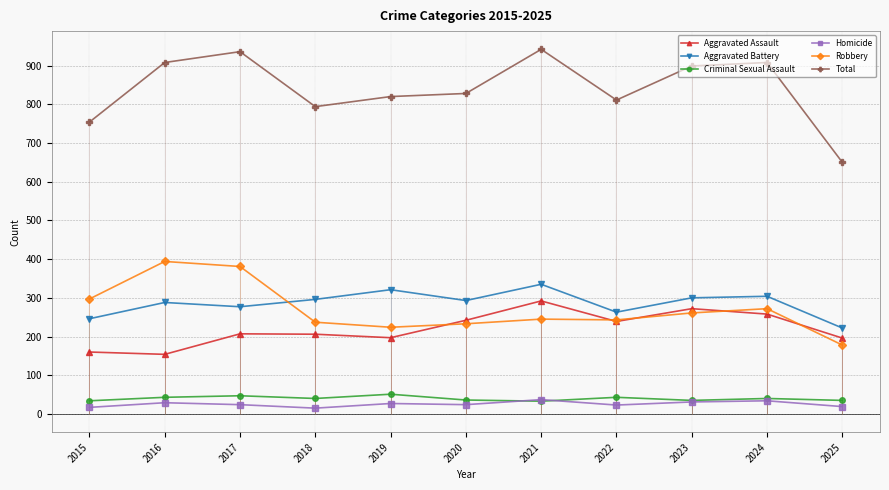

Rank the series at 2023 from lowest to highest value.

Homicide, Criminal Sexual Assault, Robbery, Aggravated Assault, Aggravated Battery, Total